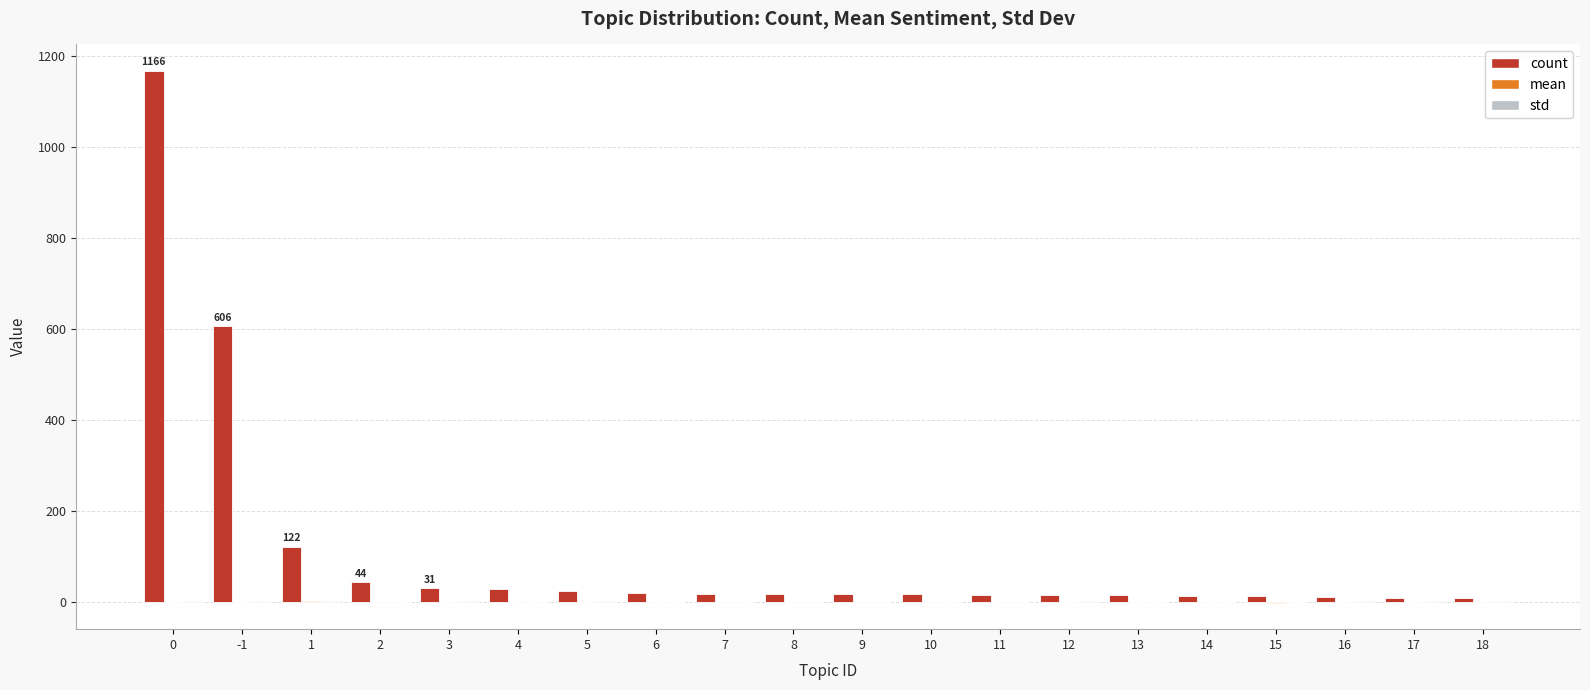

What is the difference between the mean values at 15 and 1?

4.0